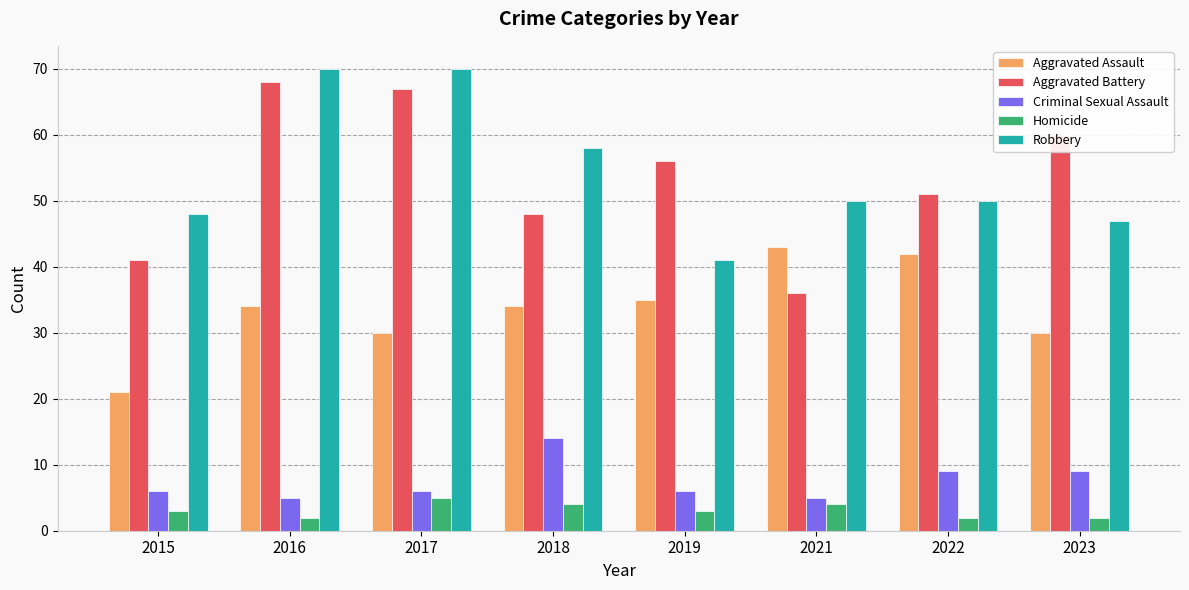

At how many categories does at least one series exceed 26?

8